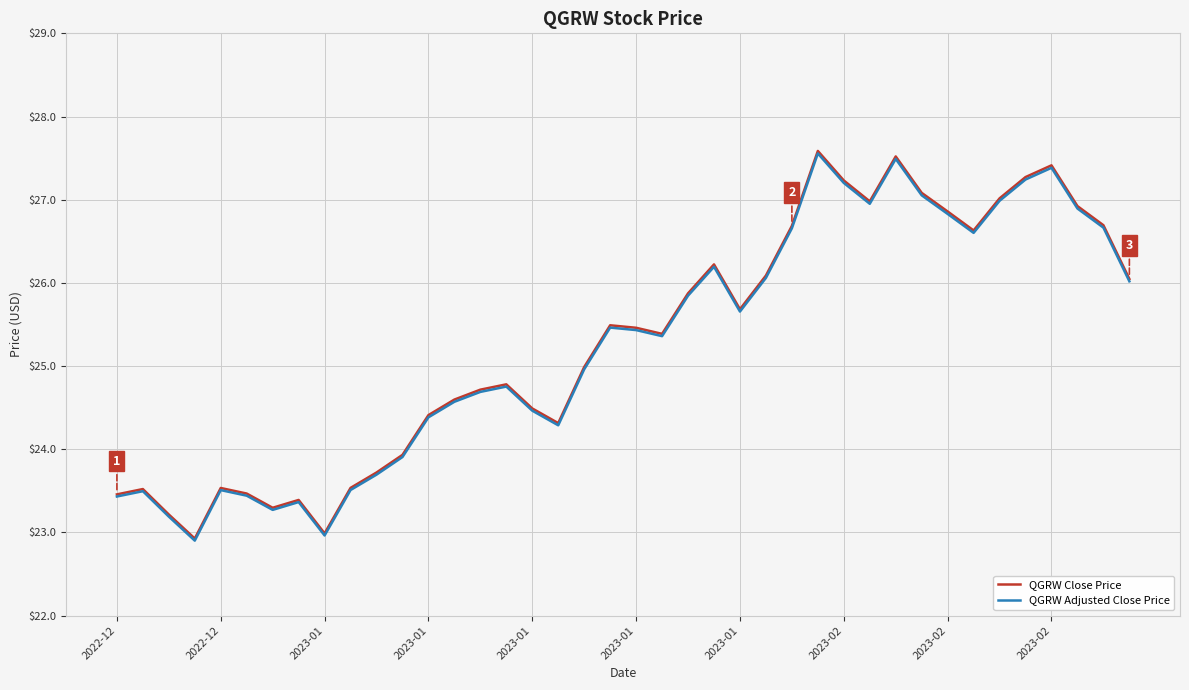

What is the minimum value shown in the chart?

22.9